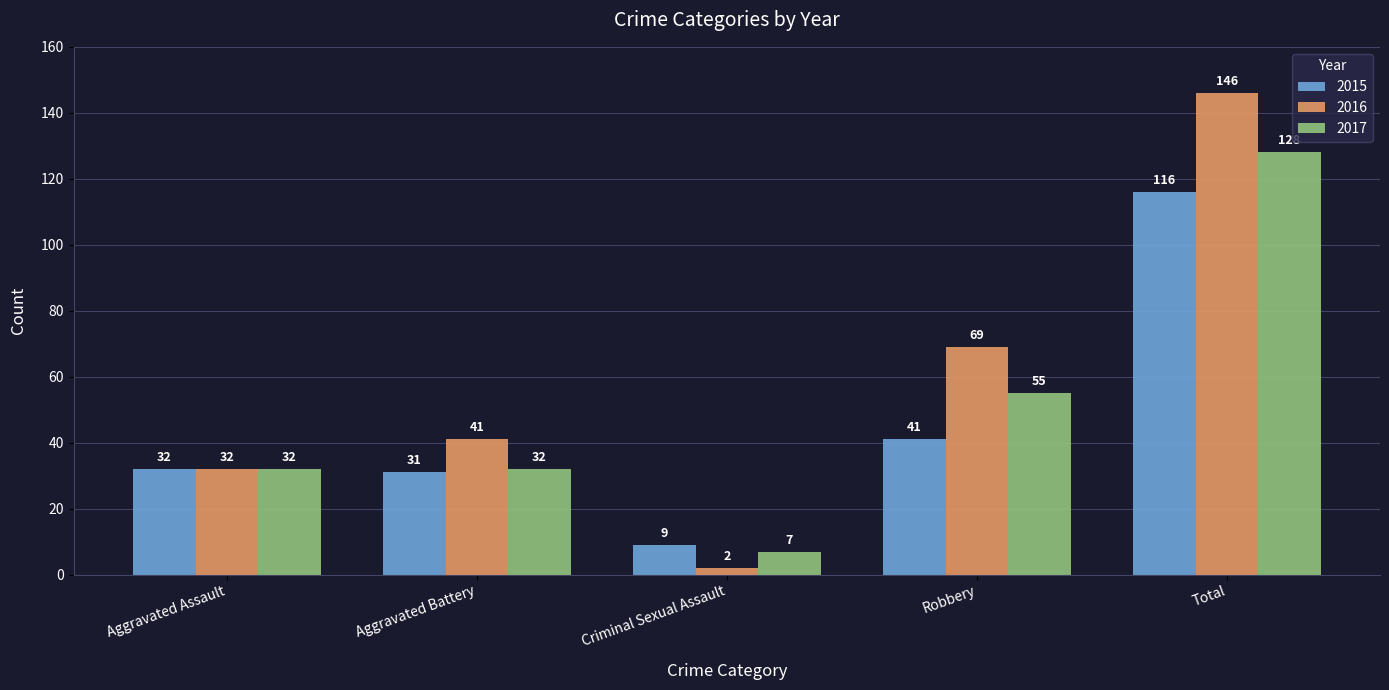

What are all the series names shown in the legend?

2015, 2016, 2017